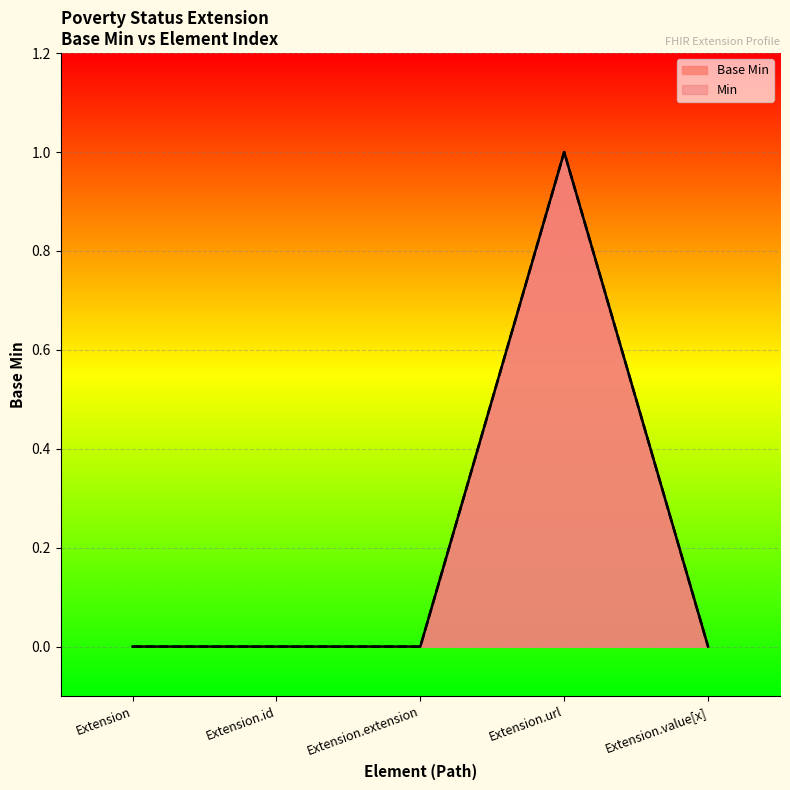

How many lines are shown in the chart?

2